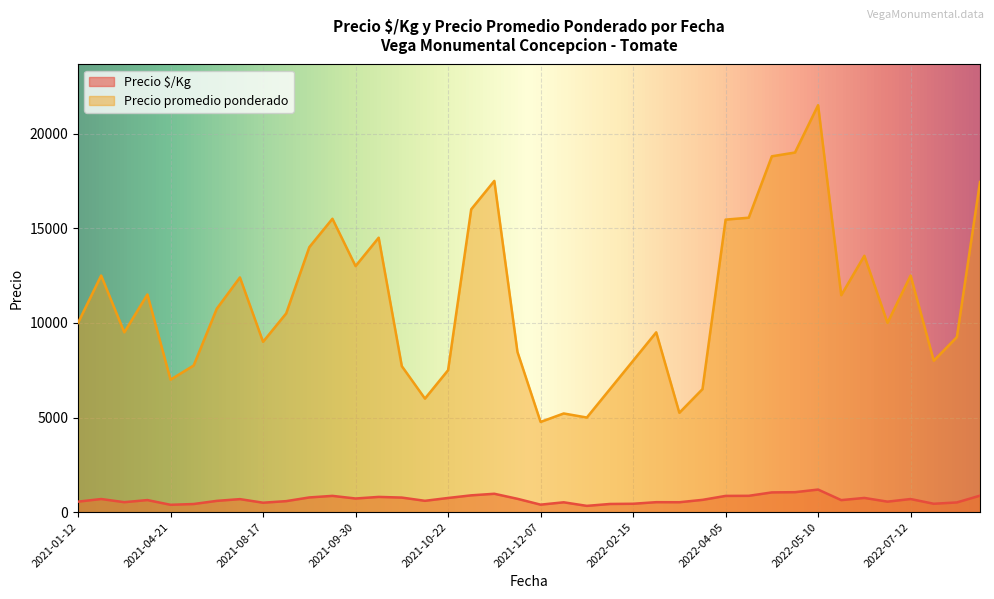

List the series in order of their peak value, lowest first.

Precio $/Kg, Precio promedio ponderado